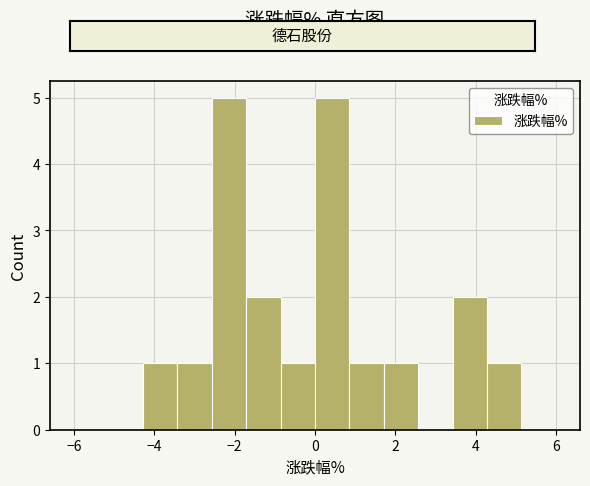

Reading left to right, transcribe this chart: for each bar, give the range it covers on the x-axis and its height. Neither the bar edges nor the heights are printed on the chart, so give them approximately, as read against the axes.

-6.0 to -5.2: 0
-5.2 to -4.2: 0
-4.2 to -3.4: 1
-3.4 to -2.6: 1
-2.6 to -1.8: 5
-1.8 to -0.8: 2
-0.8 to 0.0: 1
0.0 to 0.8: 5
0.8 to 1.8: 1
1.8 to 2.6: 1
2.6 to 3.4: 0
3.4 to 4.2: 2
4.2 to 5.2: 1
5.2 to 6.0: 0